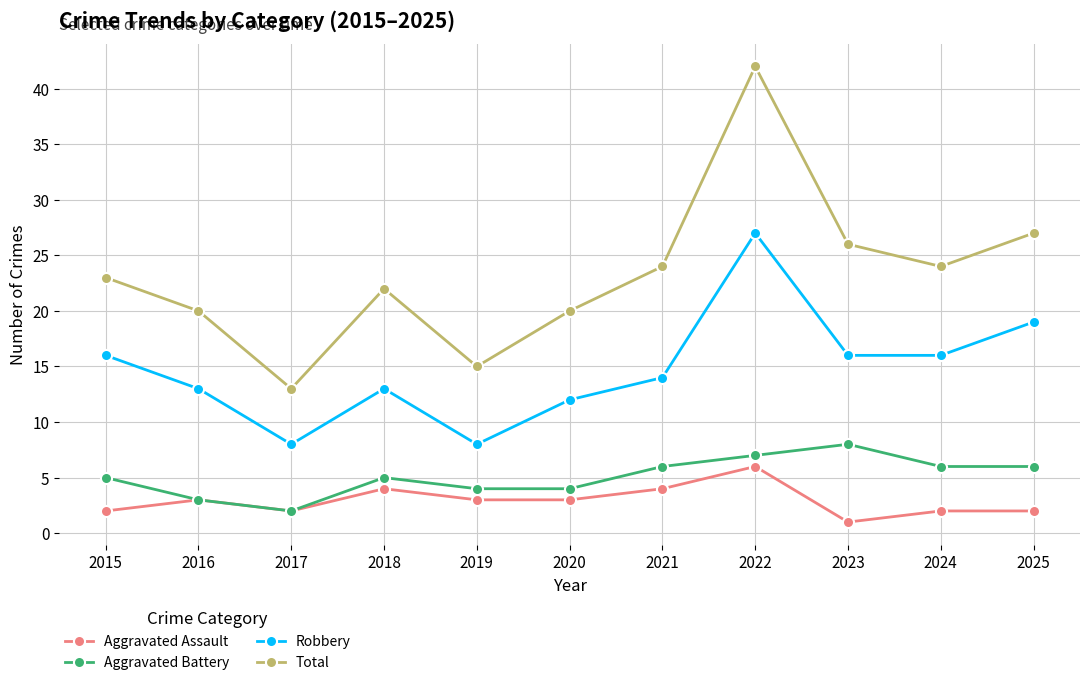

What value does the Aggravated Assault series have at 2016?

3